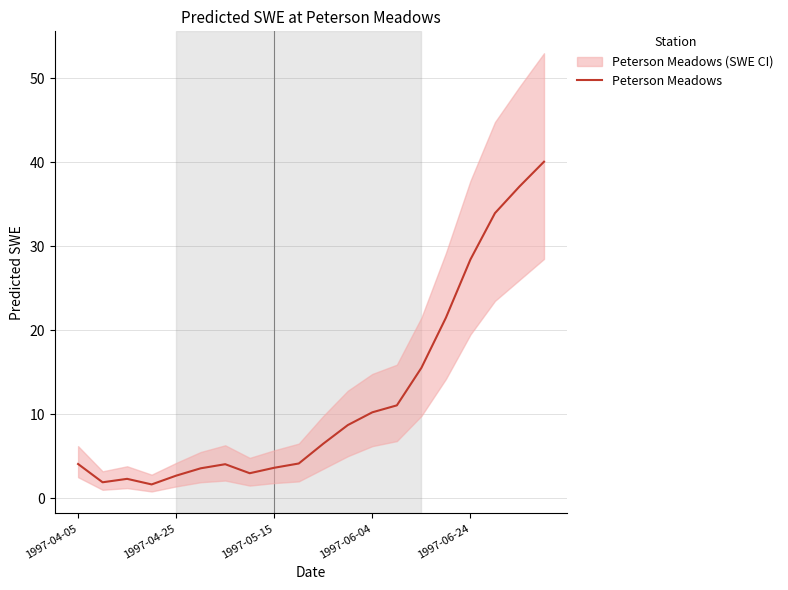

The Peterson Meadows series shows 3.6 at 1997-05-15. True or false?

True